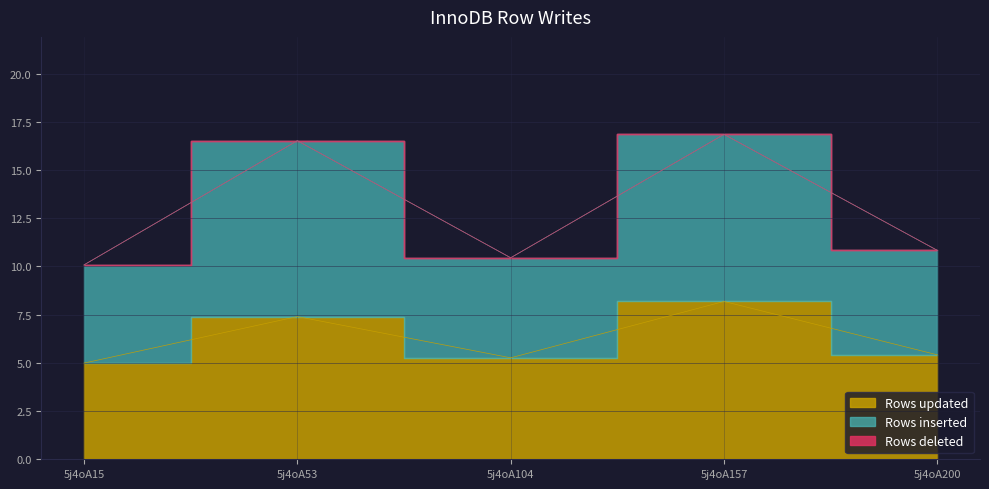

True or false: Rows updated has a value of 1.1 at 5j4oA15.

False